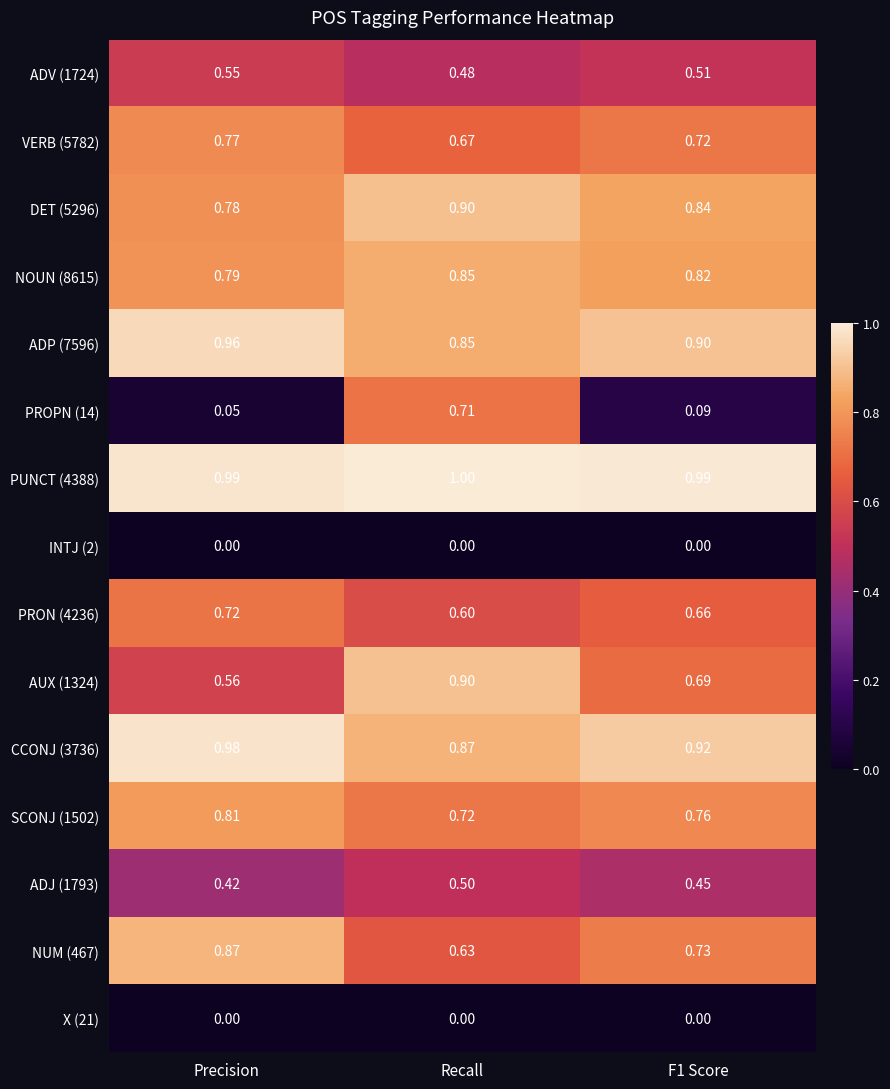

At which label is DET (5296) closest to 0?

Precision